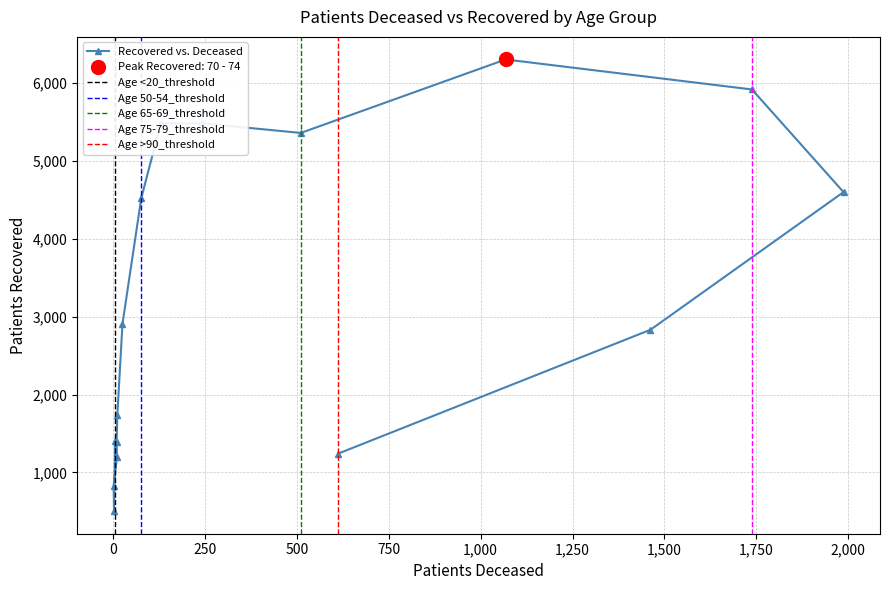

Reading left to right, transcribe all the data shown in this chart.

<20=1407	20 - 24=503	25 - 29=830	30 - 34=1199	35 - 39=1384	40 - 44=1735	45 - 49=2906	50 - 54=4516	55 - 59=5481	60 - 64=5480	65 - 69=5357	70 - 74=6300	75 - 79=5915	80 - 84=4598	85 - 89=2831	>90=1242